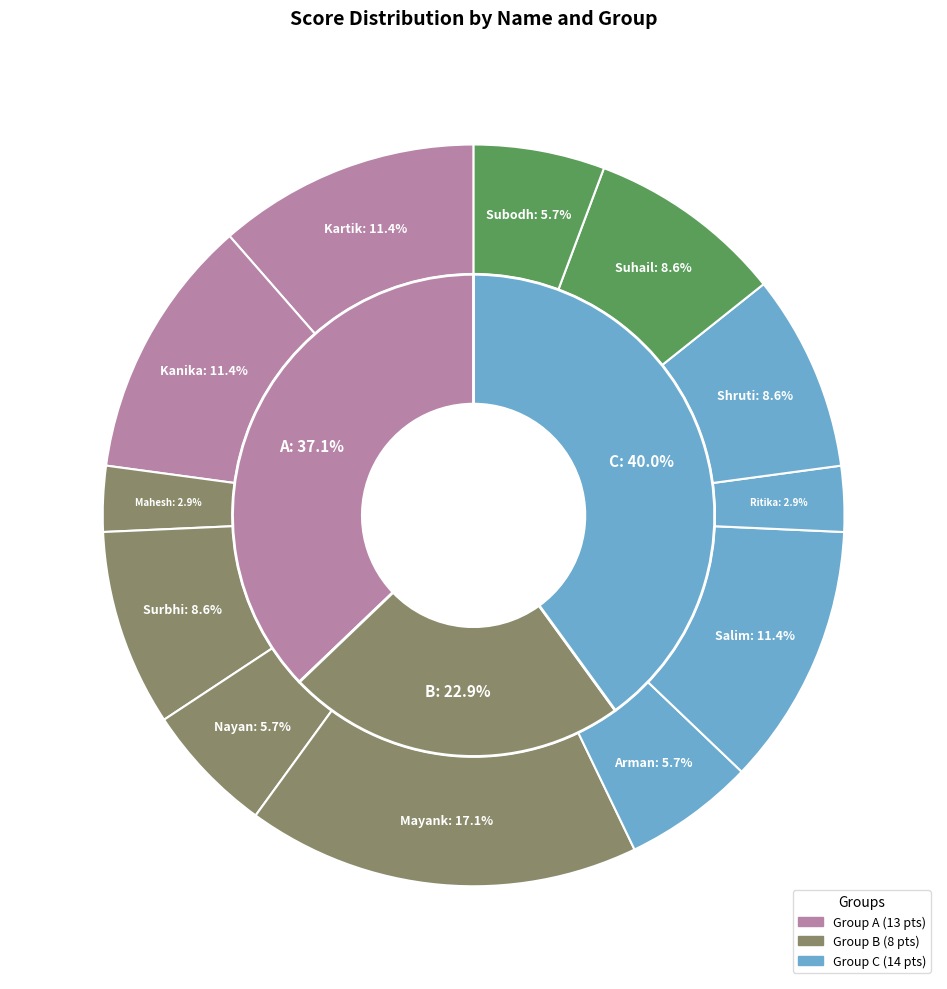

To the nearest percent, what is the average slice percentage?

8%